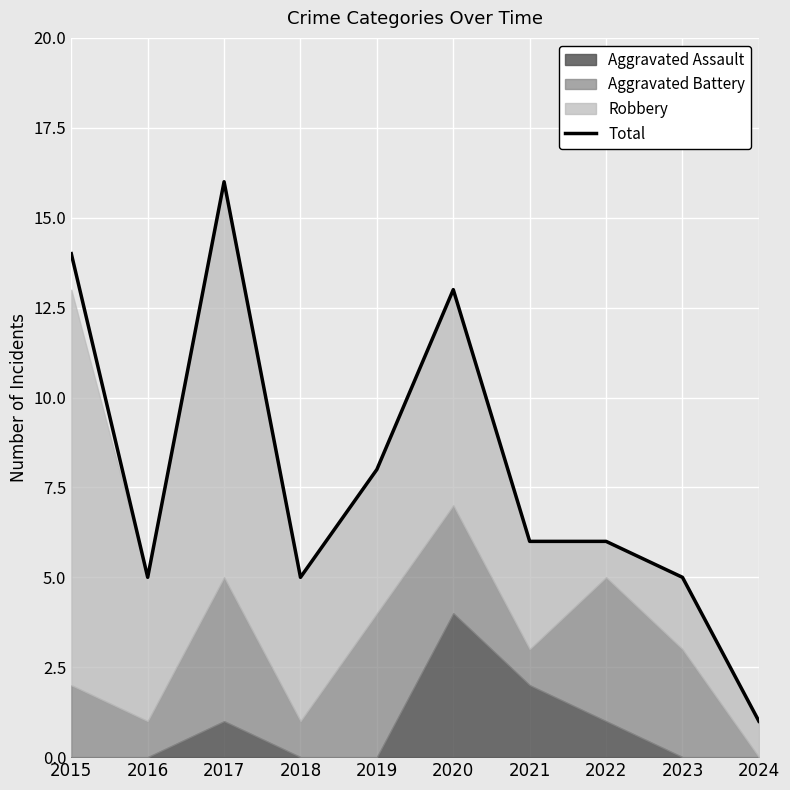

Where is the data nearest to the value 8?

2019